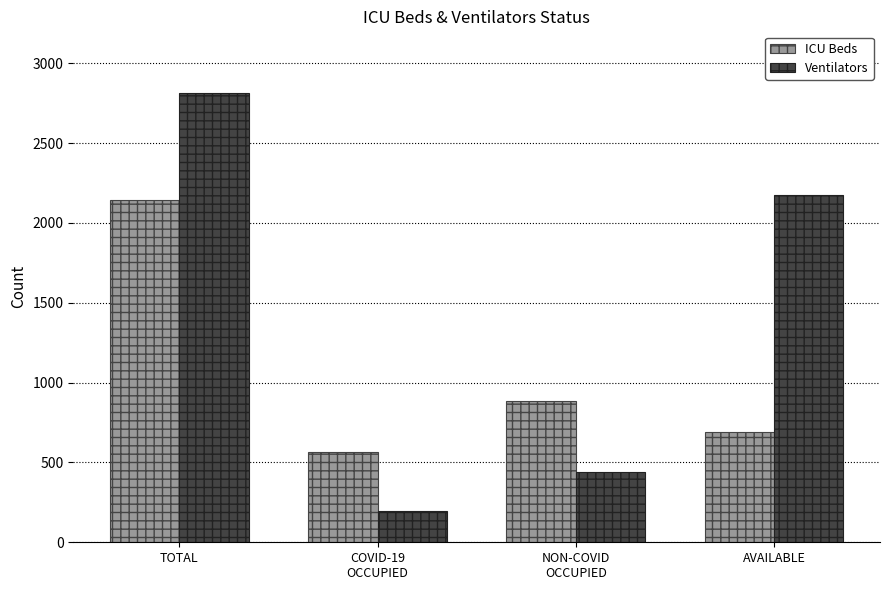

What is the label of the 3rd bar from the right?

COVID-19
OCCUPIED